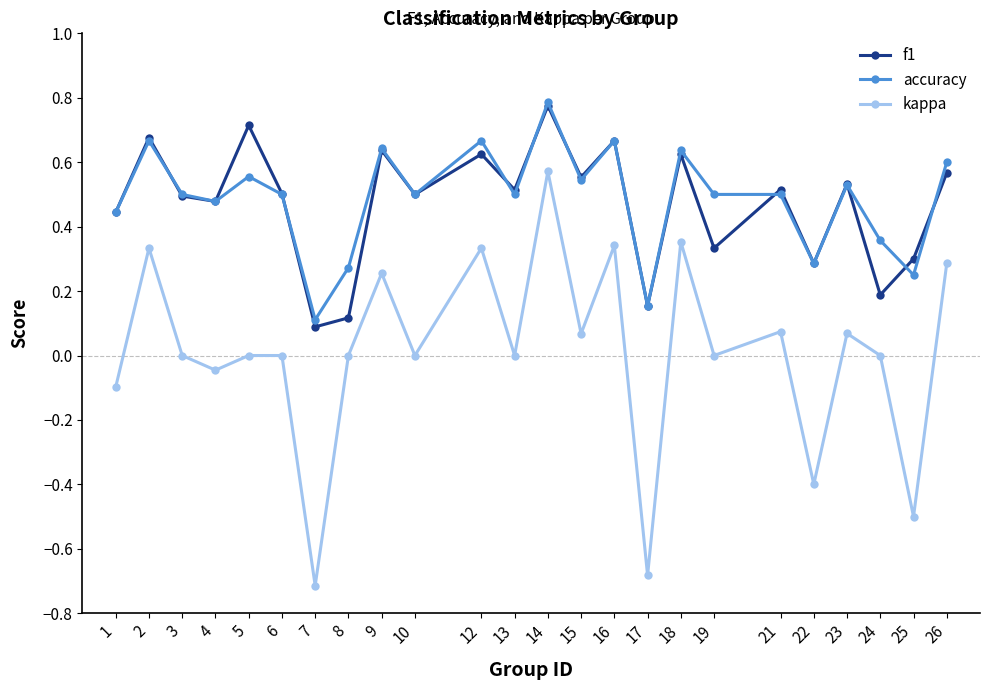

Which series has the largest total across all categories?

accuracy